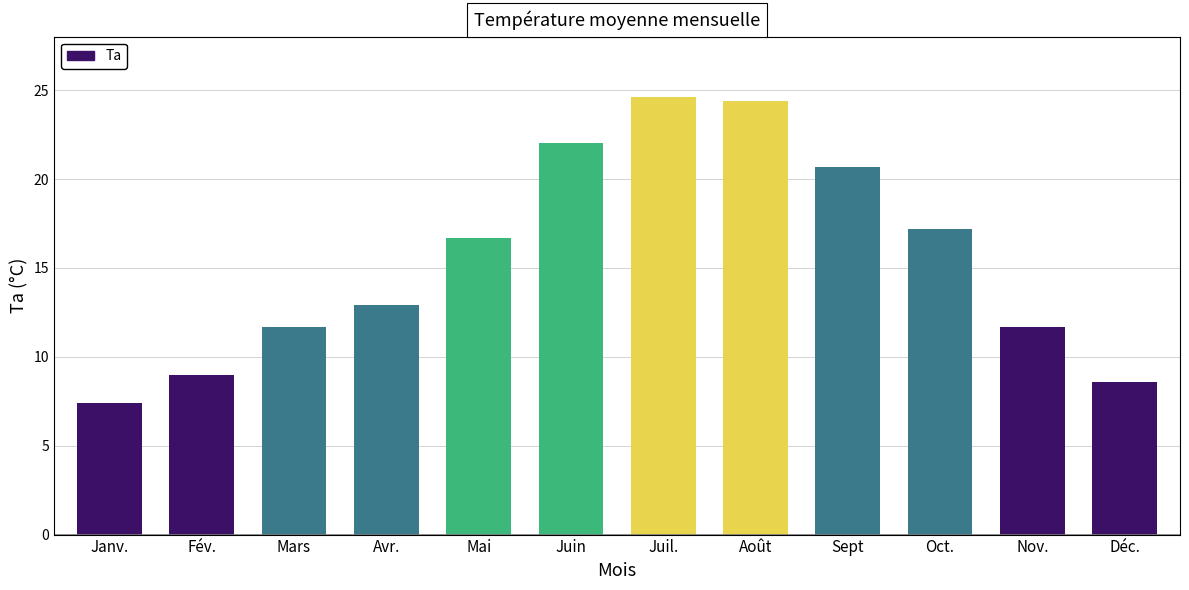

Reading left to right, what are all the values shown in this chart?

7.4	9.0	11.7	12.9	16.7	22.0	24.6	24.4	20.7	17.2	11.7	8.6